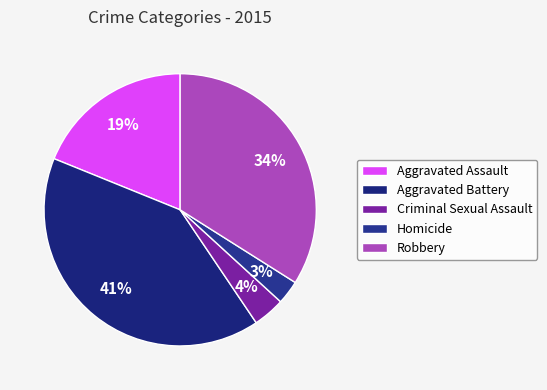

Combined, what portion of the pie is Robbery and Aggravated Assault?

52.8%